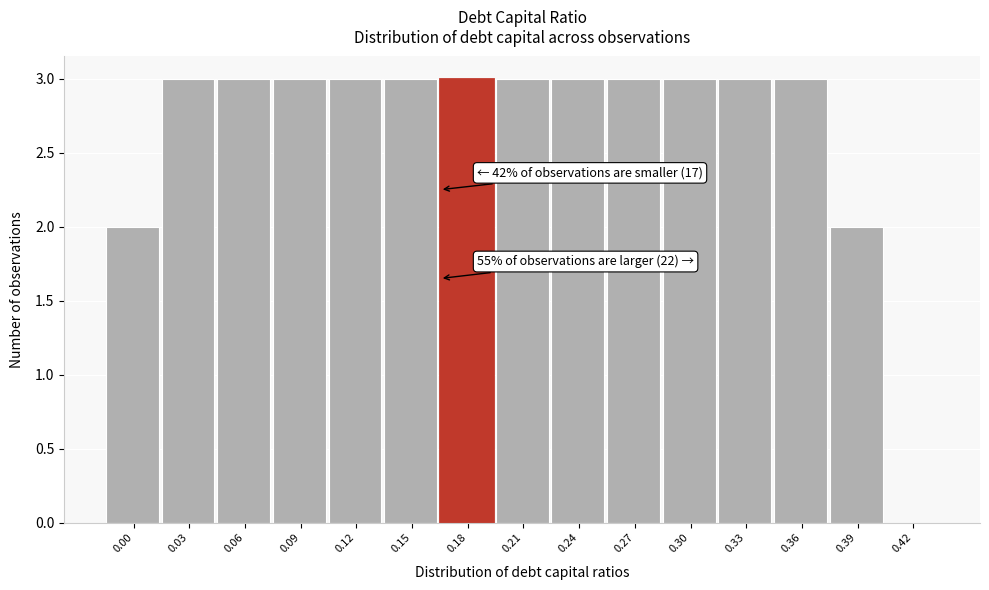

Reading left to right, list all the values displayed in this chart.

0.00=2	0.03=3	0.06=3	0.09=3	0.12=3	0.15=3	0.18=3	0.21=3	0.24=3	0.27=3	0.30=3	0.33=3	0.36=3	0.39=2	0.42=0